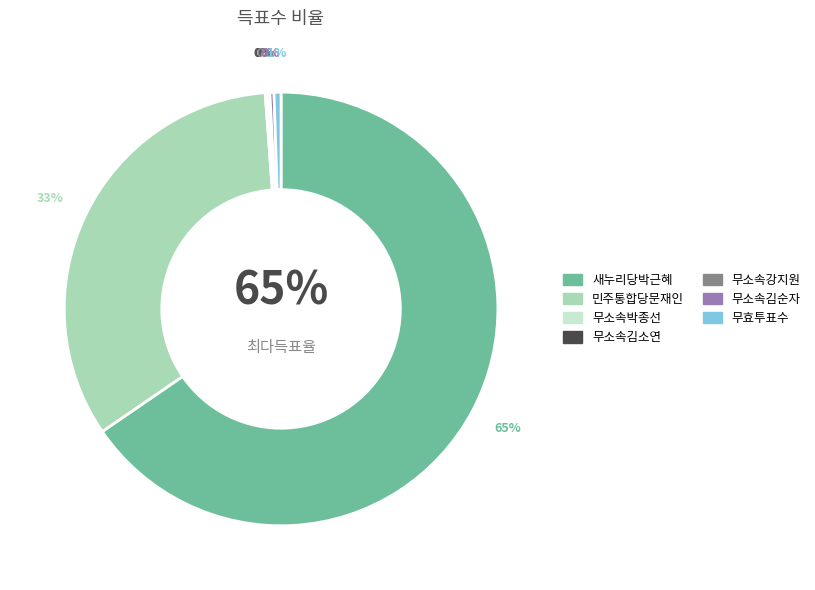

What percentage do 무소속박종선 and 무소속김소연 together represent?

0.1%